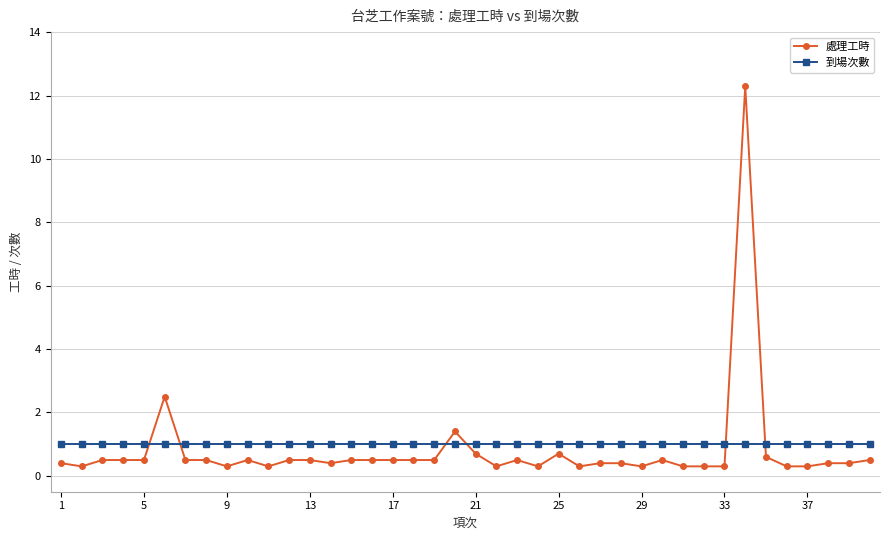

What is the maximum value for 處理工時?

12.3